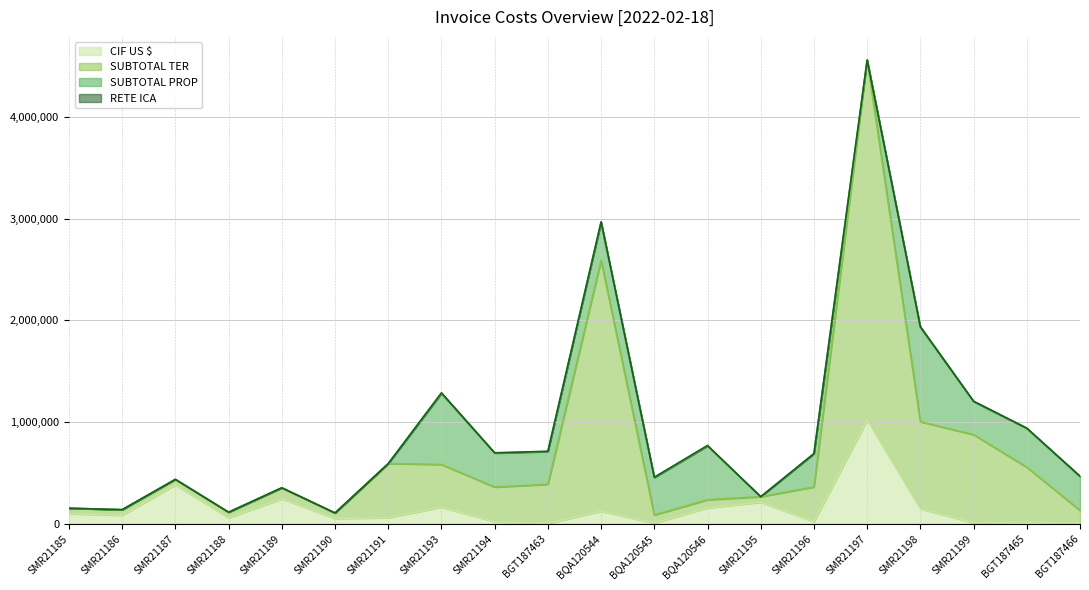

True or false: SUBTOTAL TER has a value of 85329.2 at BQA120545.

True